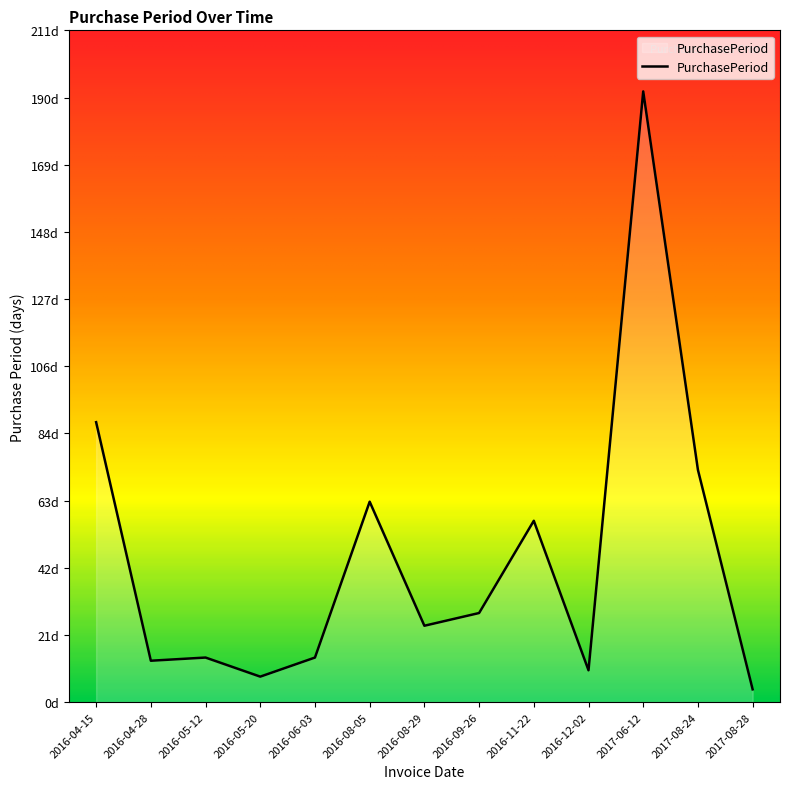

Which label corresponds to the smallest value in the chart?

2017-08-28